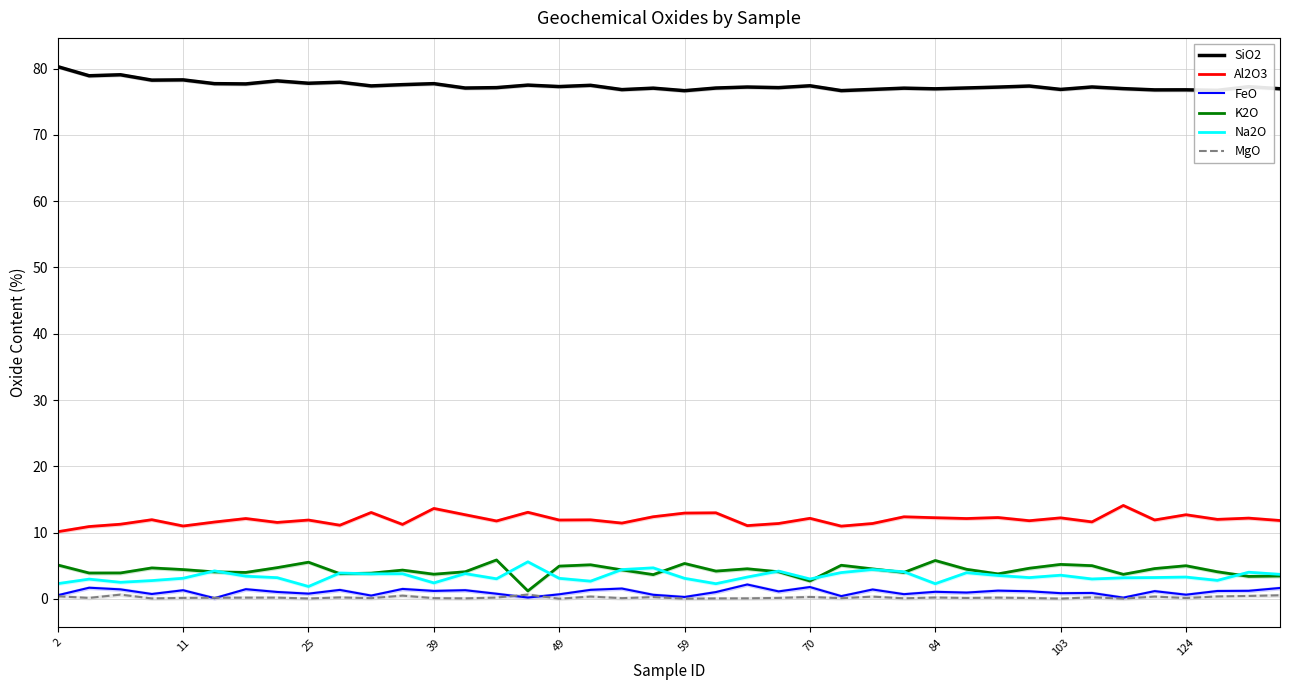

How many data points does each series have?

40